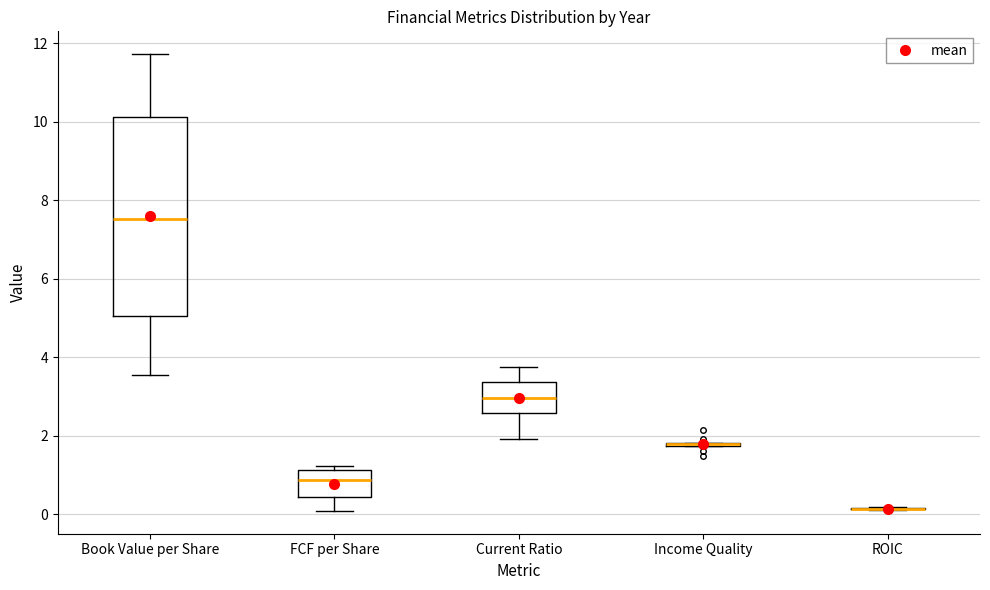

Reading left to right, read every box against the y-axis: the position of its median line, the range the box covers, and the ends of its whiskers. The values are not printed on the chart, so give them approximately, as read against the axis.

Book Value per Share: median 7.6, box 5.0 to 10.2, whiskers 3.6 to 11.8
FCF per Share: median 0.8, box 0.4 to 1.2, whiskers 0.0 to 1.2 (just above the box's upper edge)
Current Ratio: median 3.0, box 2.6 to 3.4, whiskers 2.0 to 3.8
Income Quality: box collapsed to a line at 1.8, whiskers 1.8 to 1.8
ROIC: box collapsed to a line at 0.2, whiskers 0.2 to 0.2